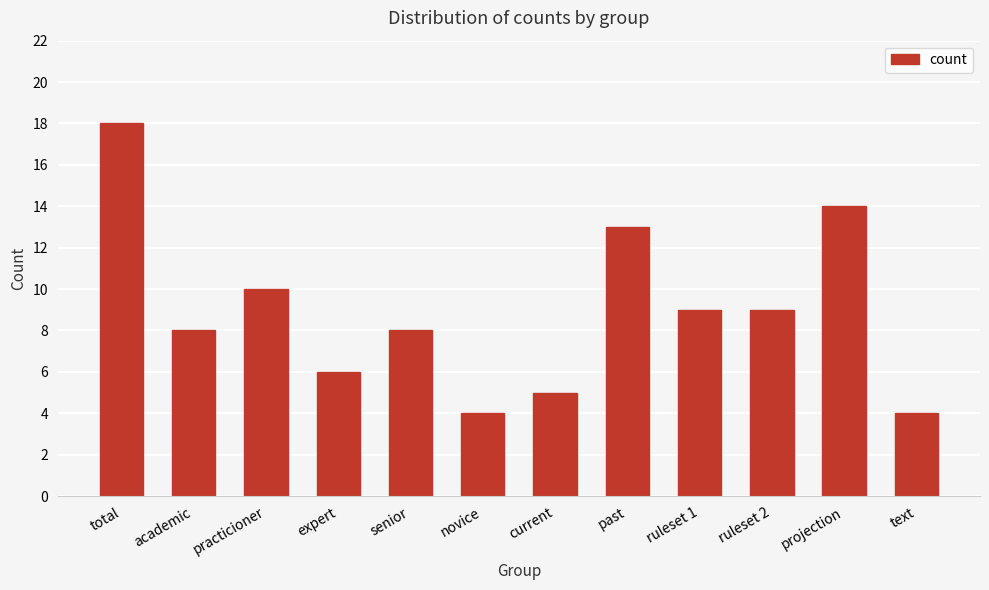

Which category has the highest value across all series?

total